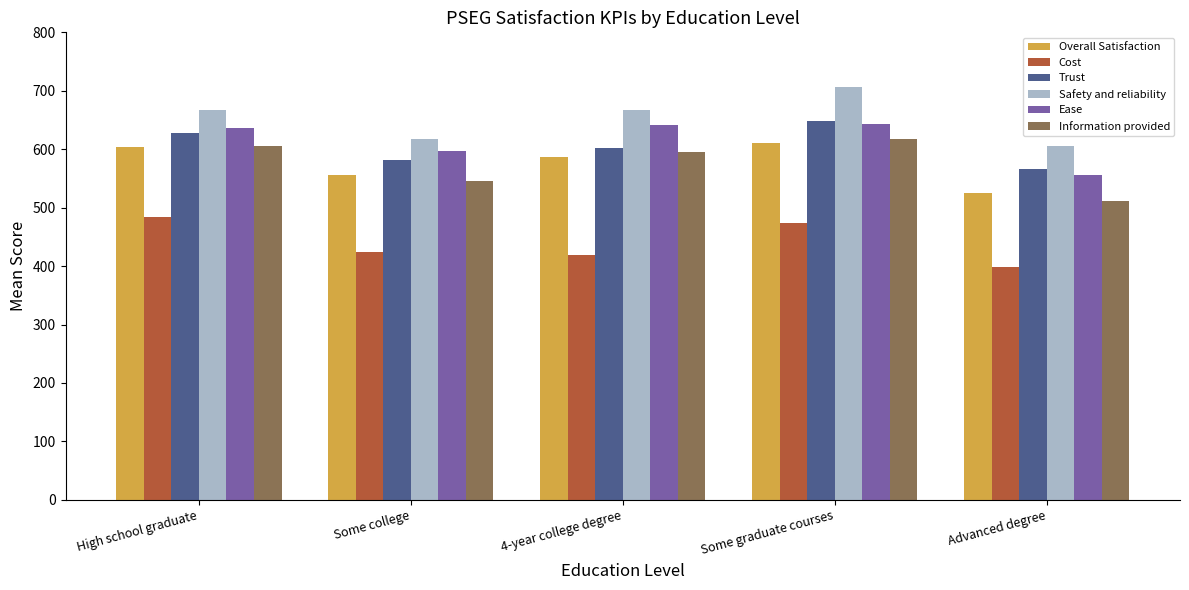

Read the Information provided value at Some college.

545.6